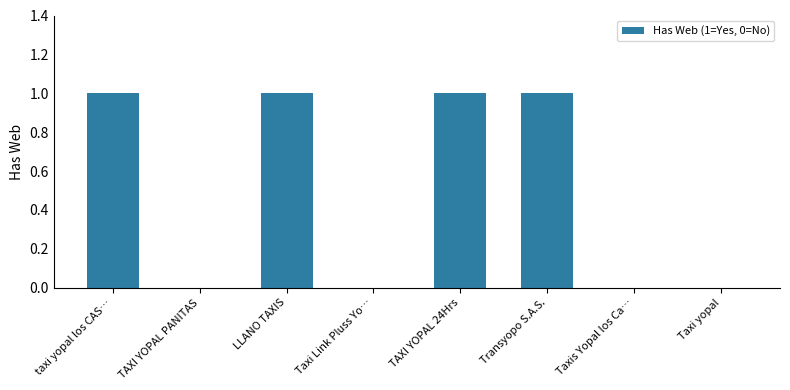

Approximately how many times larger is the value at taxi yopal los CAS… compared to LLANO TAXIS?

1.0